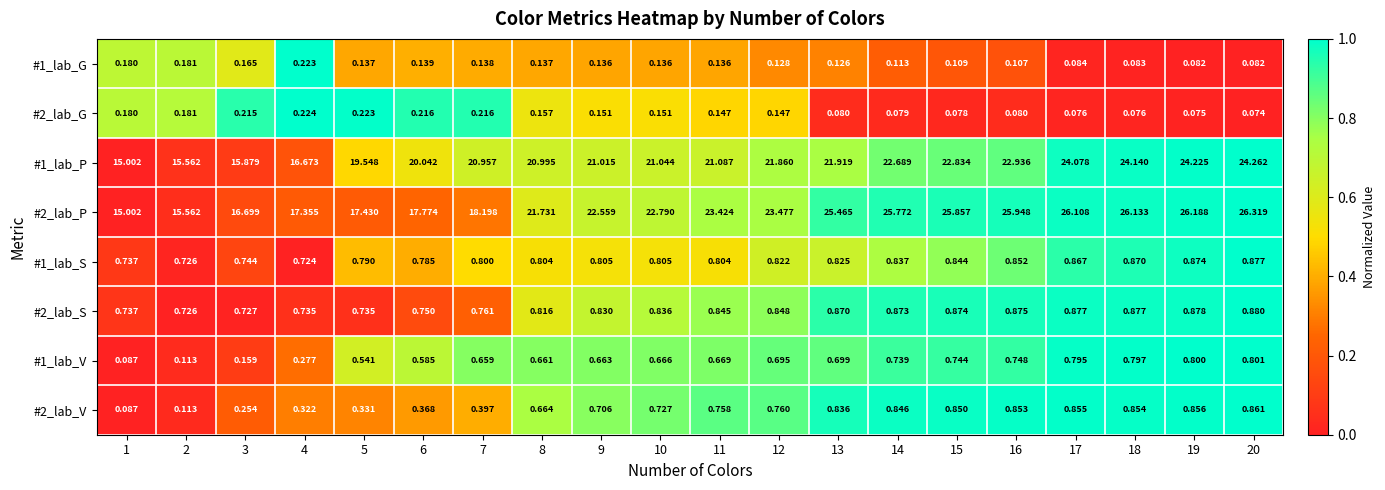

Is the value of #2_lab_V at 11 greater than the value of #2_lab_P at 10?

No